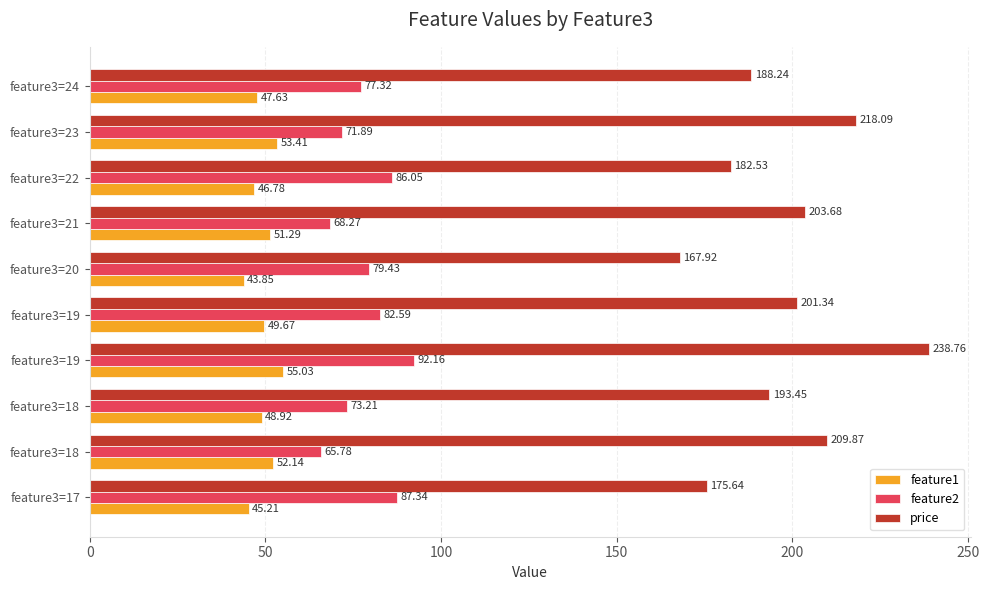

How many data points in price are less than 201?

5